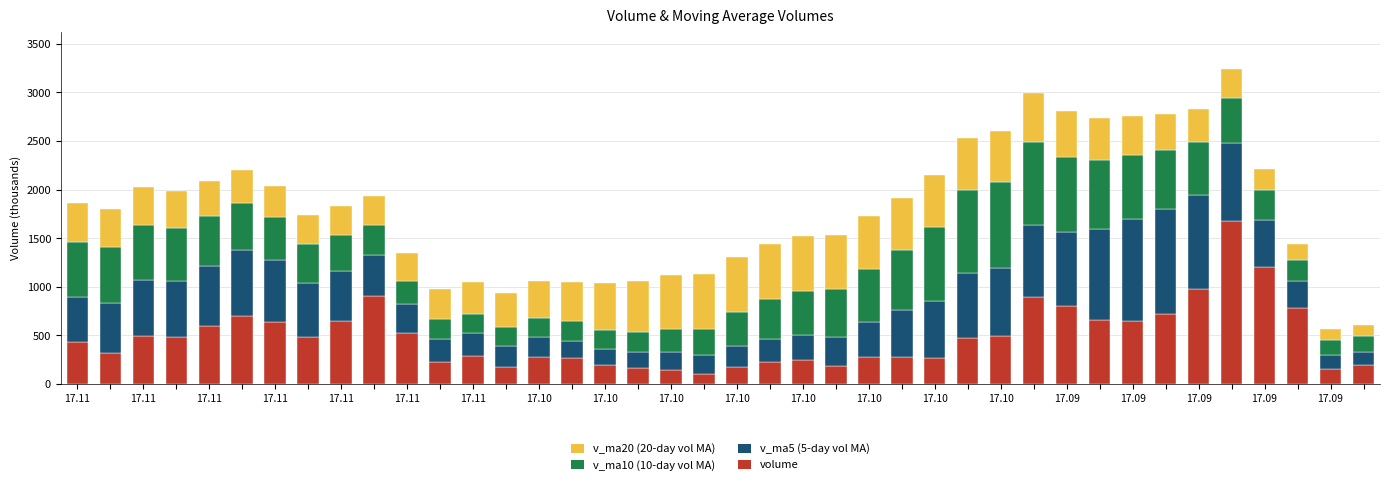

The value of v_ma5 at 17.10 is 505.4. True or false?

False